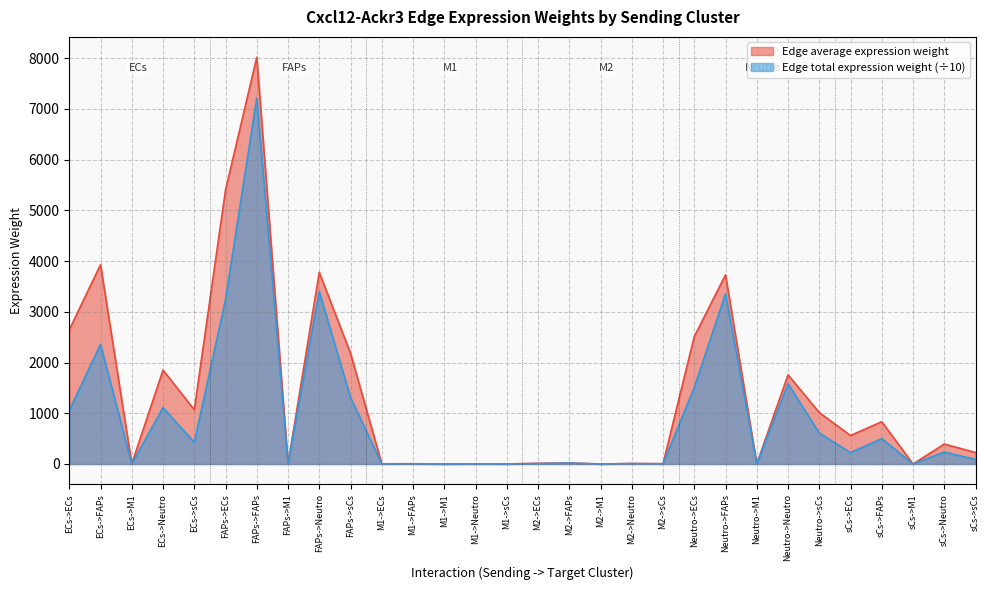

Is it true that Edge total expression weight equals 608.8 at Neutro->sCs?

True